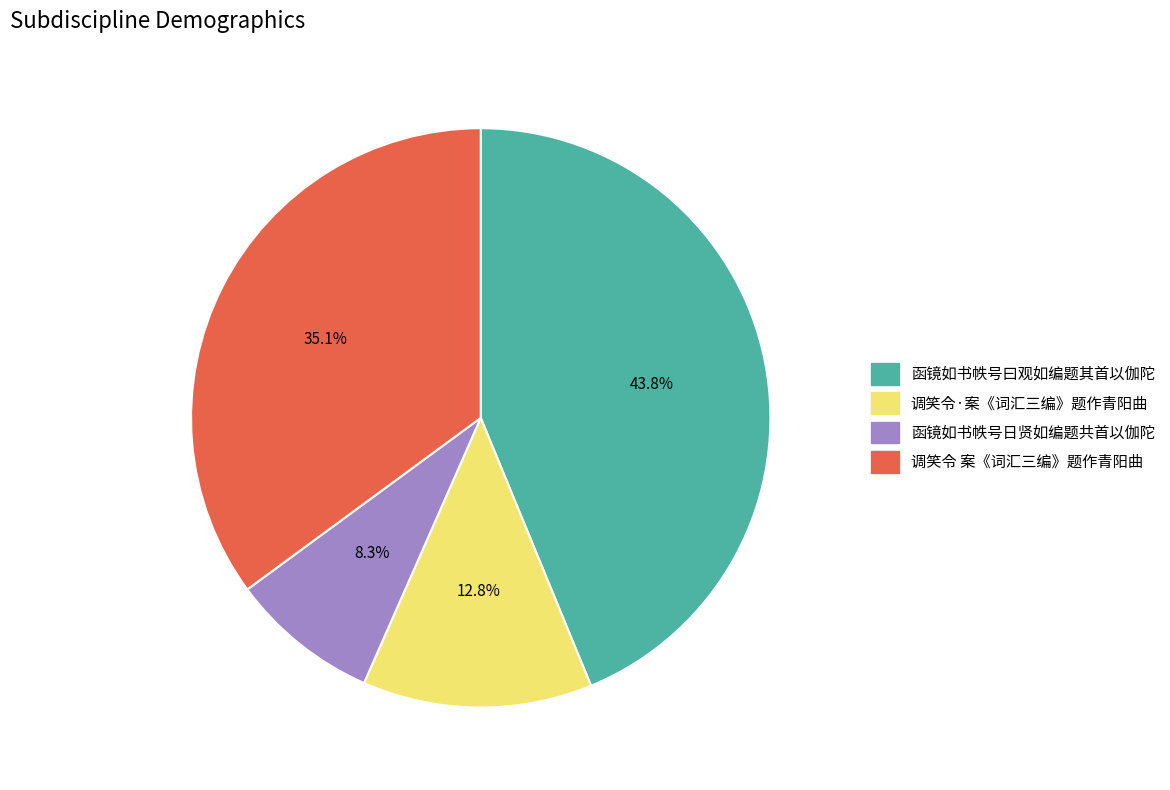

What is the ratio of the value at 函镜如书帙号日贤如编题共首以伽陀 to the value at 调笑令·案《词汇三编》题作青阳曲?

0.6